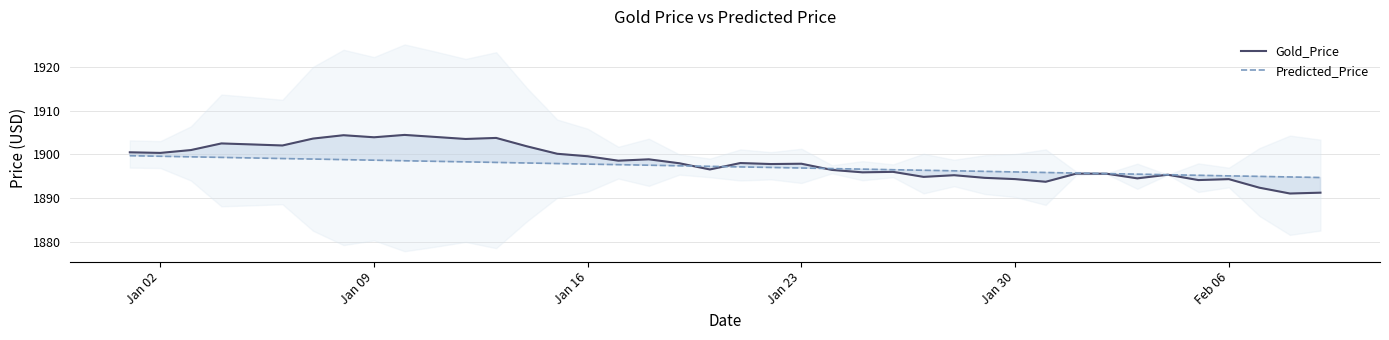

Which series has the widest spread of values?

Gold_Price